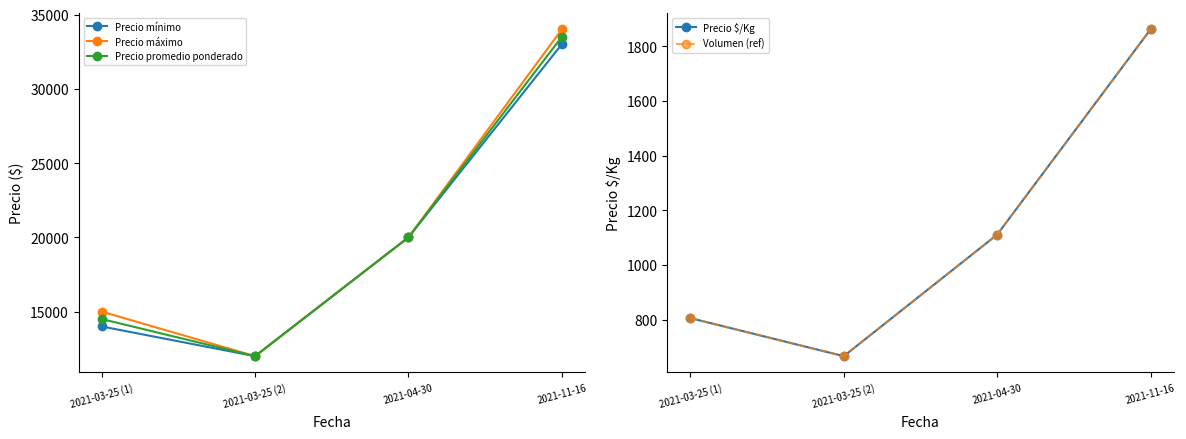

Reading left to right, list all the values displayed in this chart.

Precio mínimo: 14000	12000	20000	33000
Precio máximo: 15000	12000	20000	34000
Precio promedio ponderado: 14500	12000	20000	33500
Precio $/Kg: 806	667	1111	1861
Volumen (ref): 806	667	1111	1861